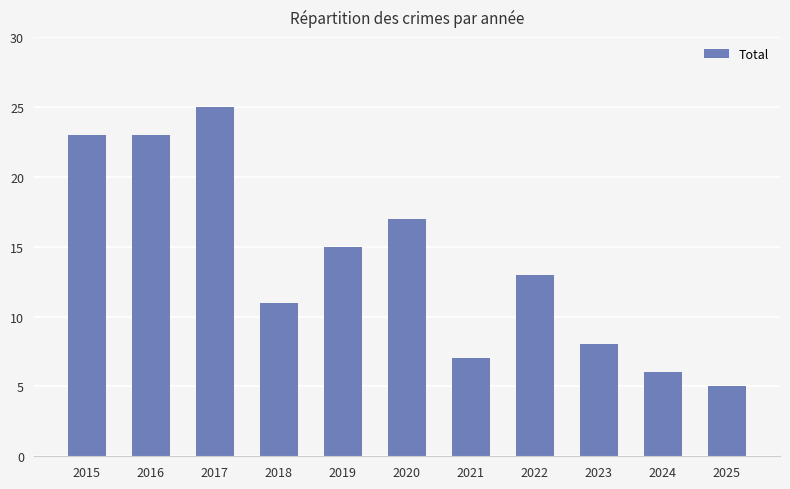

Reading right to left, what are all the values shown in this chart?

5	6	8	13	7	17	15	11	25	23	23